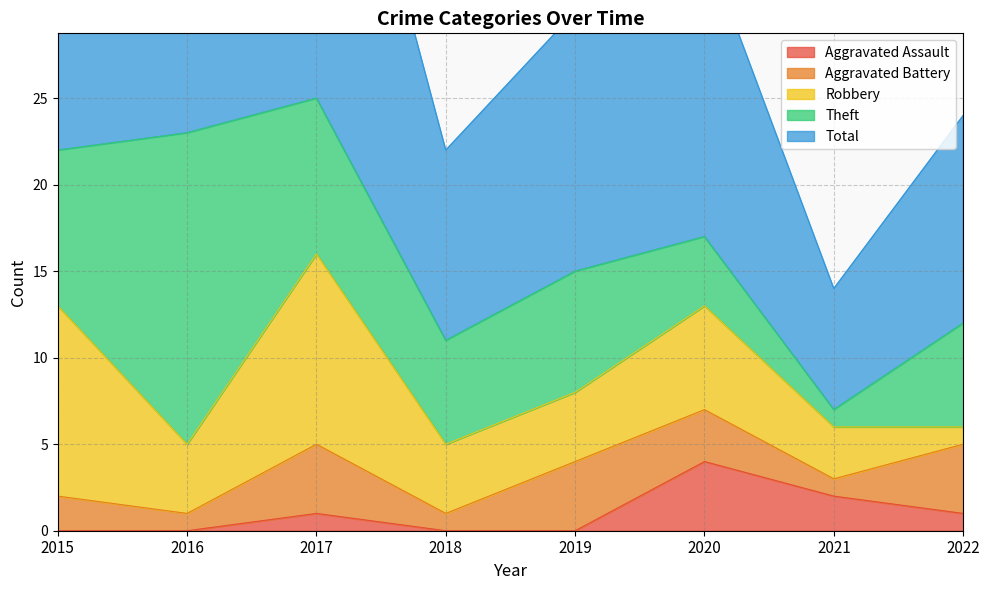

What are all the series names shown in the legend?

Aggravated Assault, Aggravated Battery, Robbery, Theft, Total